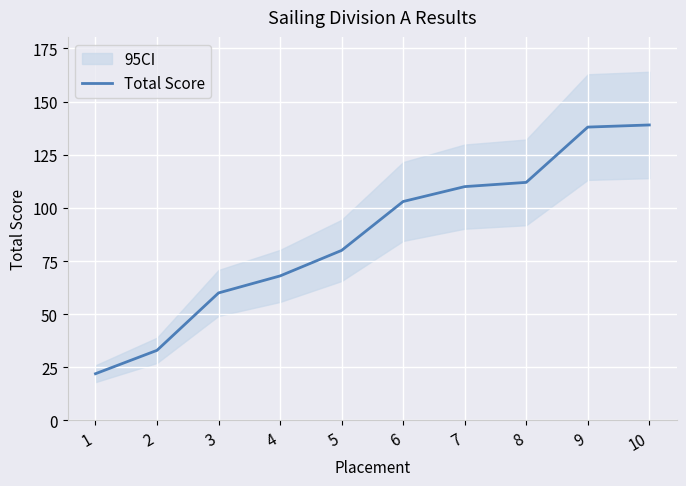

Rank the categories by value from lowest to highest.

1, 2, 3, 4, 5, 6, 7, 8, 9, 10